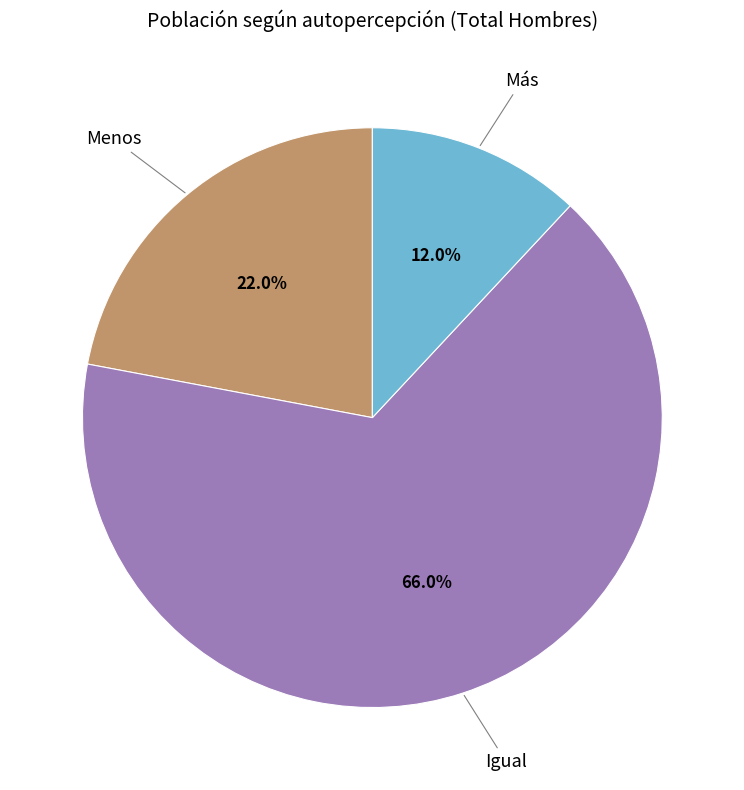

Approximately how many times larger is the value at Igual compared to Más?

5.5